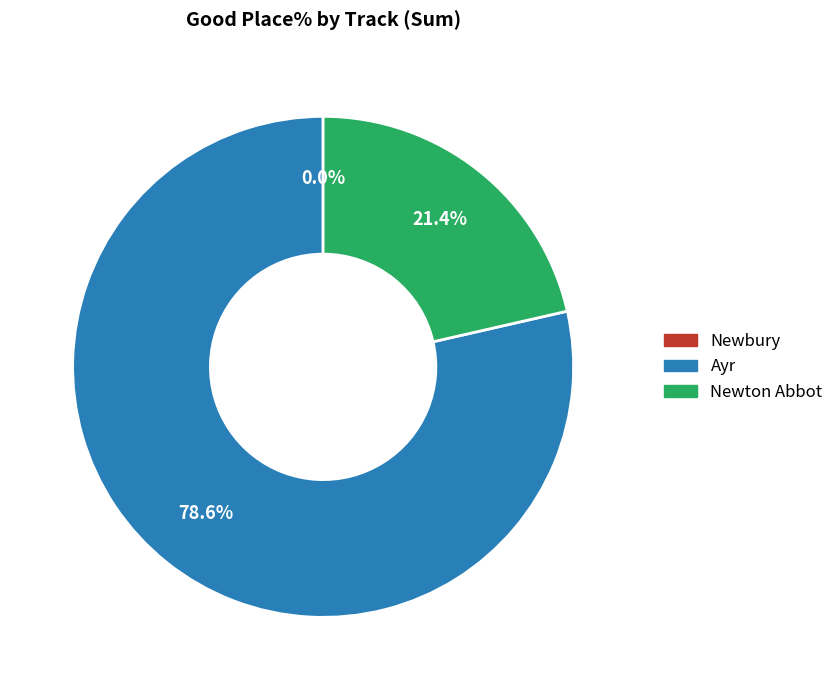

Between Ayr and Ayr, which is larger?

Ayr